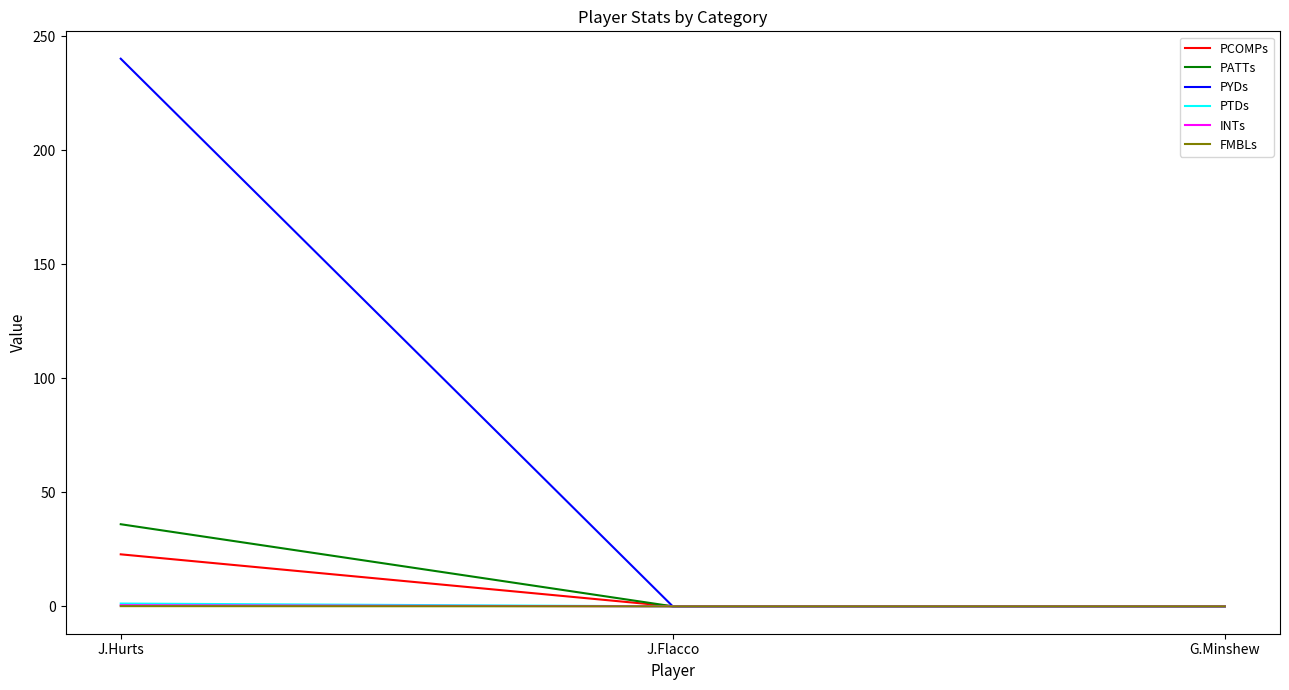

Which series has the largest total across all categories?

PYDs